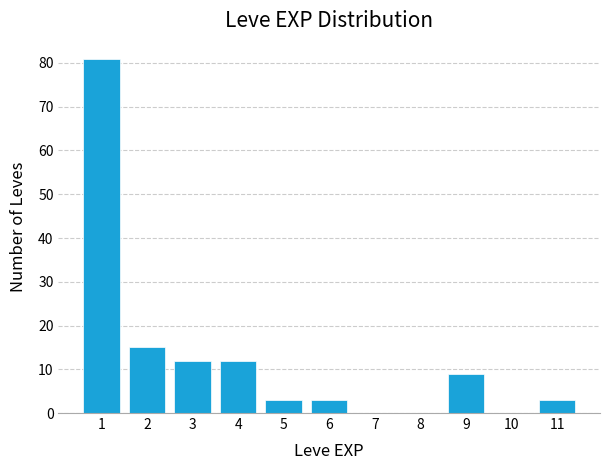

Reading left to right, extract all data points from this chart.

1=81	2=15	3=12	4=12	5=3	6=3	7=0	8=0	9=9	10=0	11=3